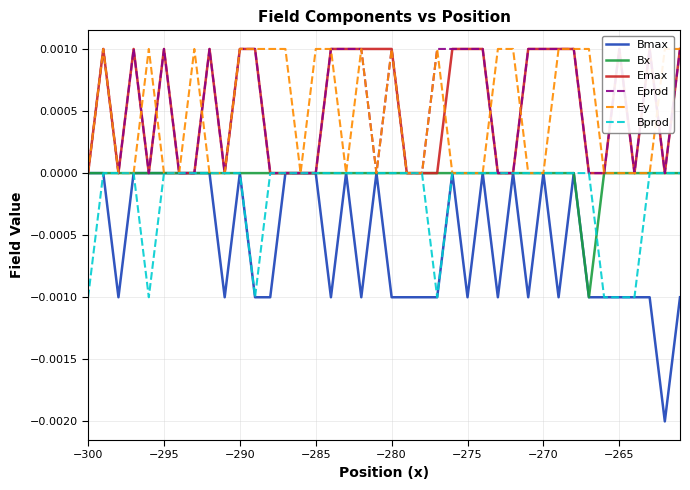

Is it true that Bx equals 0.0 at −280?

True